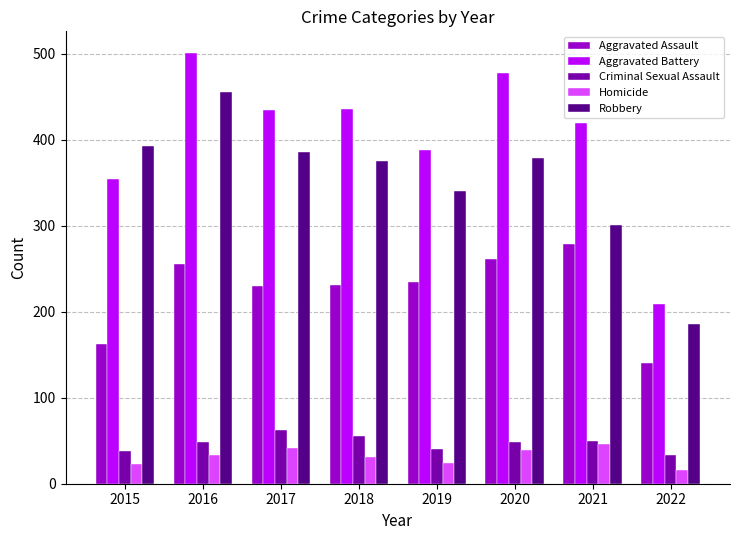

What is the maximum value shown in the chart?

501